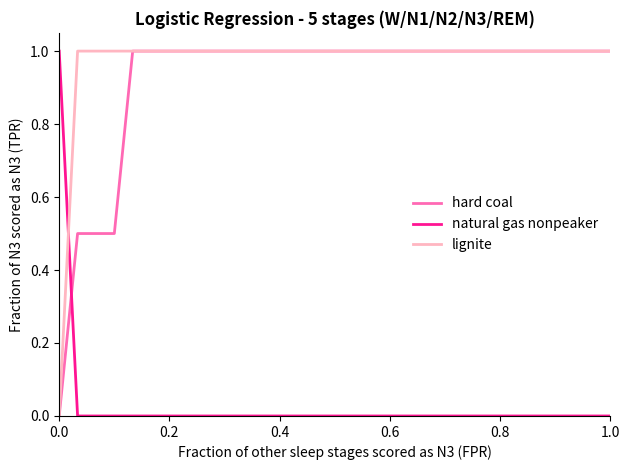

Which series has the largest total across all categories?

lignite